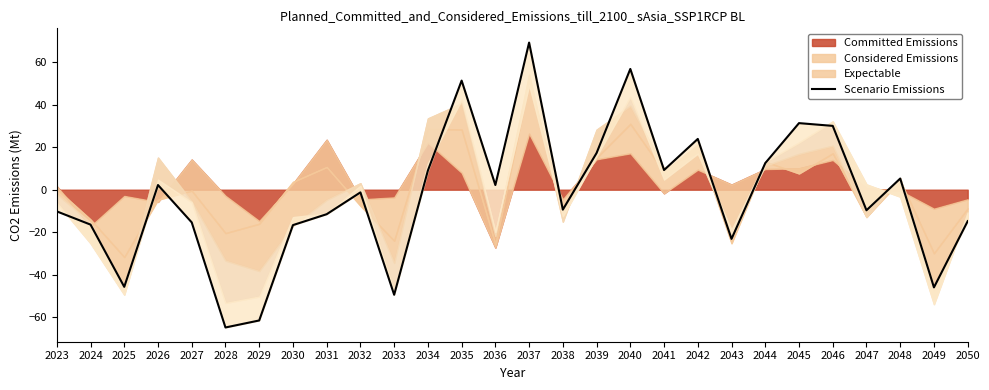

What is the change in value from 2023 to 2039?

+27.5